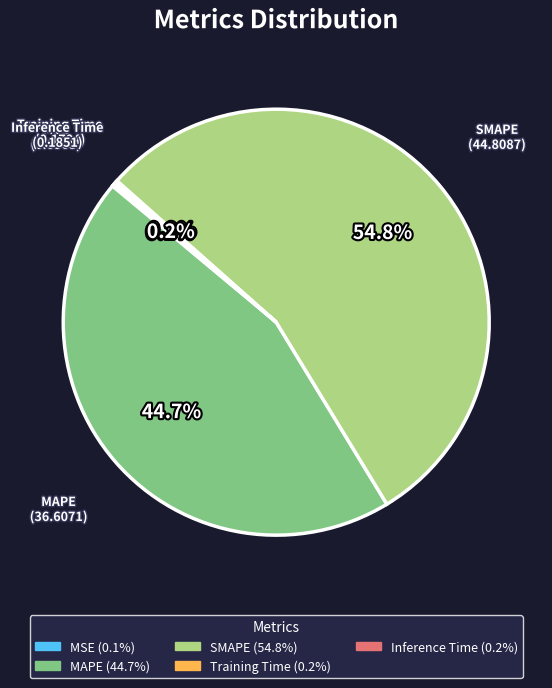

To the nearest percent, what percentage of the pie is SMAPE?

55%